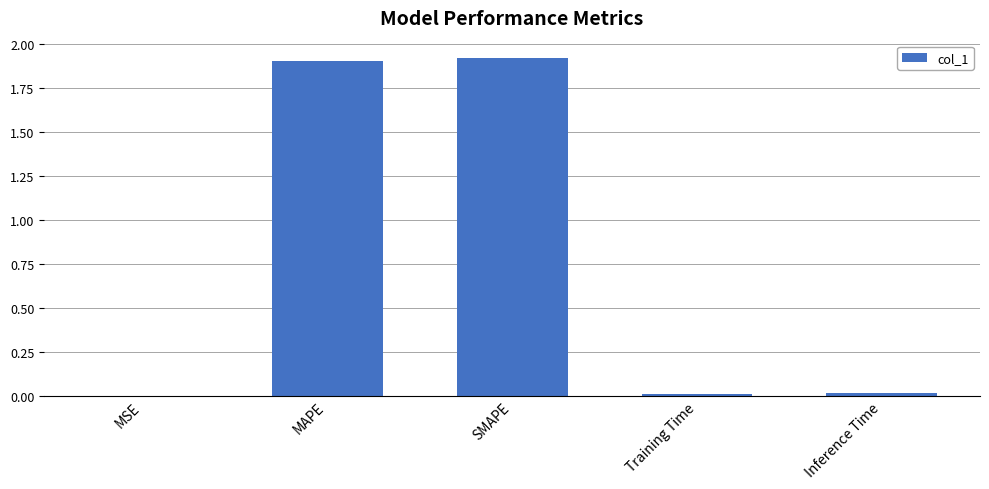

Between MSE and SMAPE, which is larger?

SMAPE